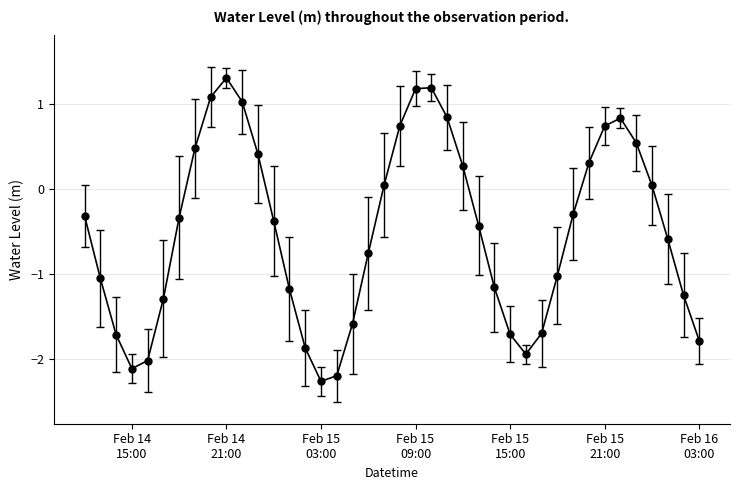

How many points are lower than both their immediate neighbors (excluding endpoints)?

3